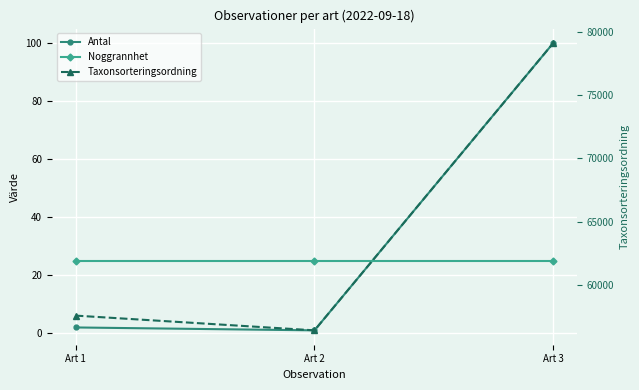

Rank the categories by Antal value from lowest to highest.

Art 2, Art 1, Art 3